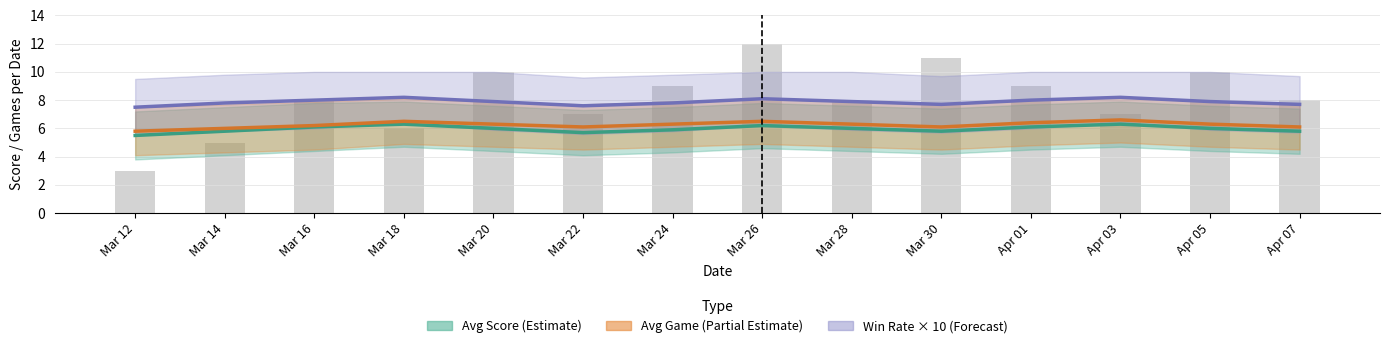

What is the average value of the Avg Game (Partial Estimate) series?

6.2